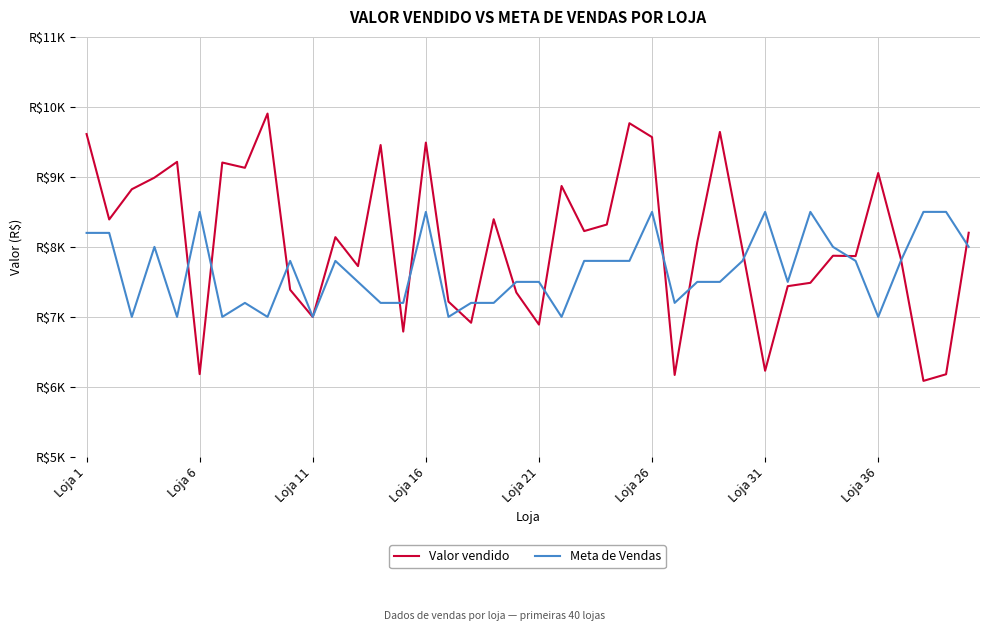

At which category does the chart reach its minimum across all series?

37